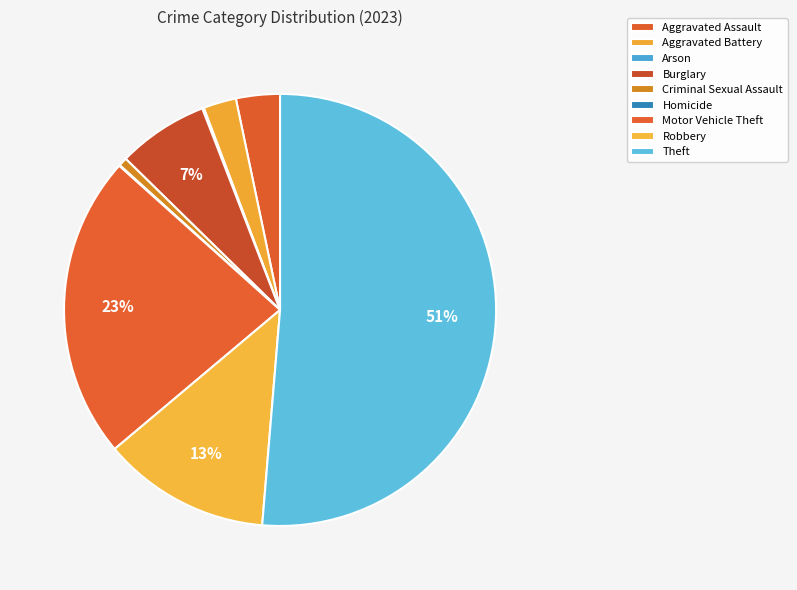

What portion of the pie excludes Robbery?

87.4%